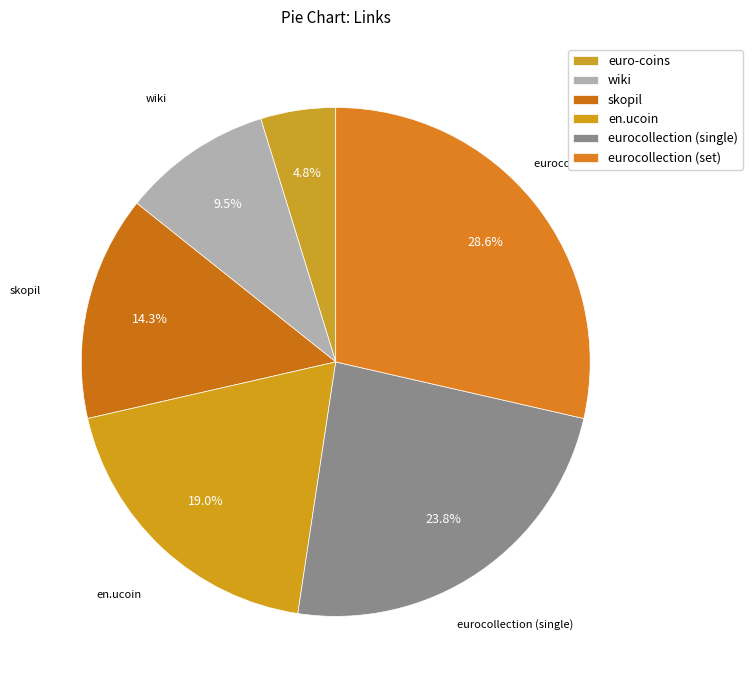

Approximately how many times larger is the value at eurocollection (set) compared to euro-coins?

6.0